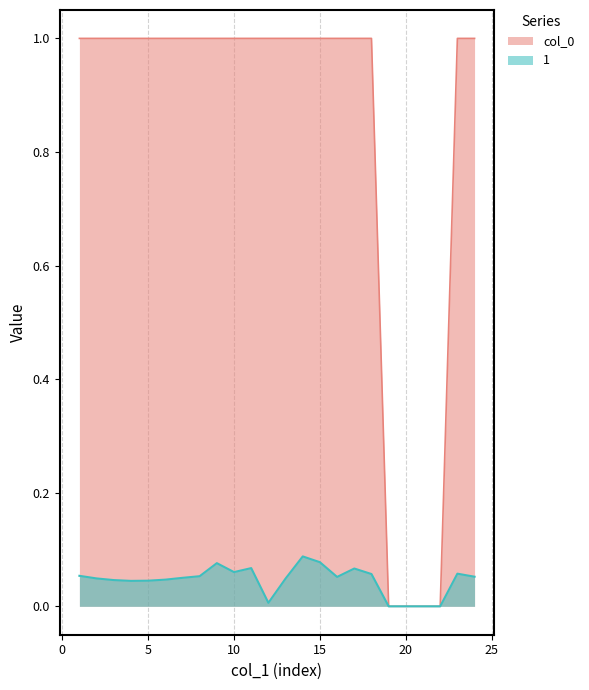

At which category does 1 reach its first local valley?

4